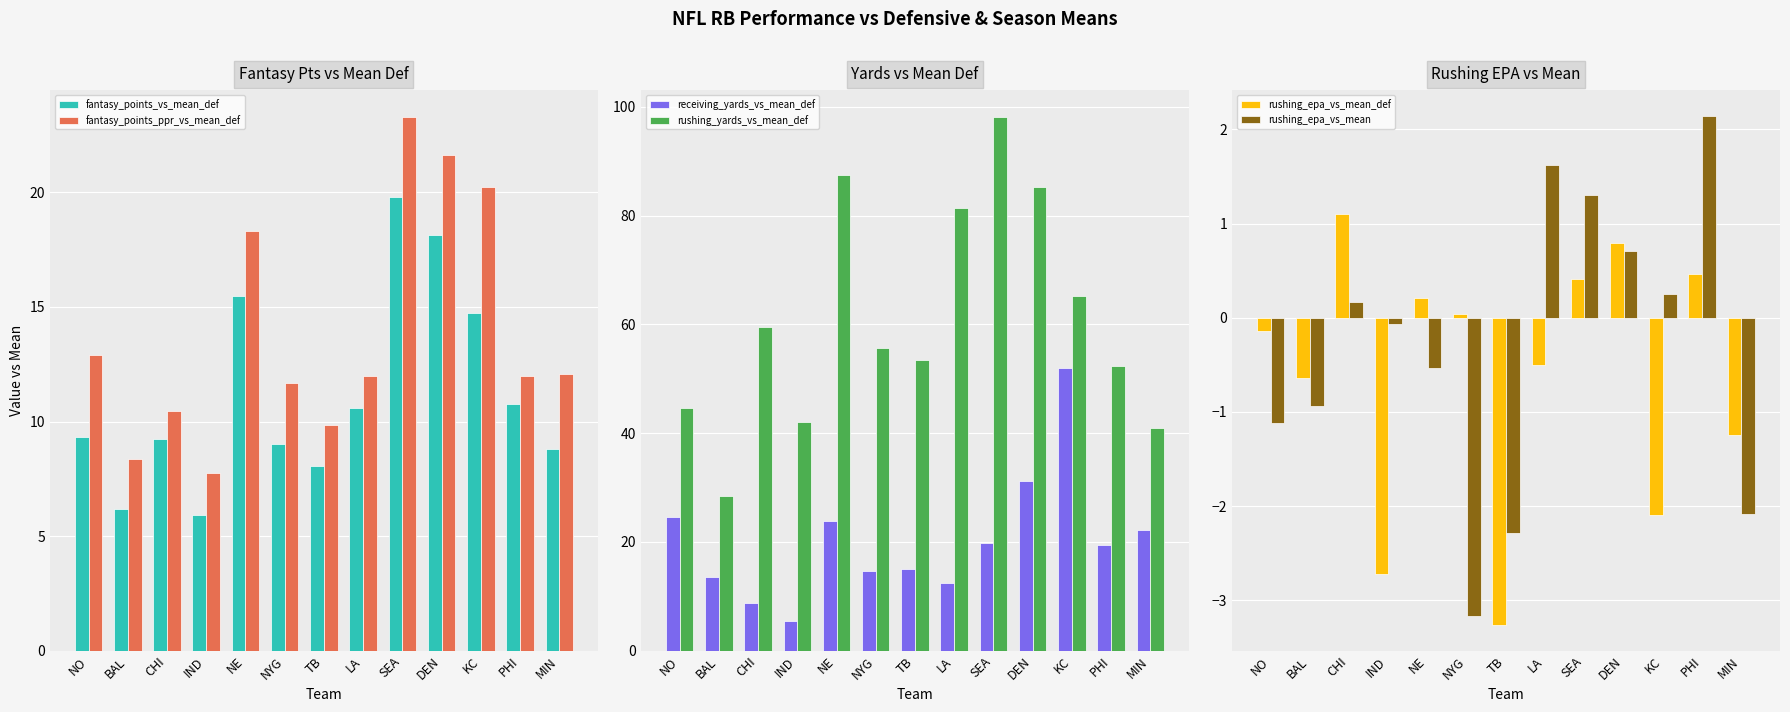

How many values in the rushing_epa_vs_mean_def series are below 0?

7